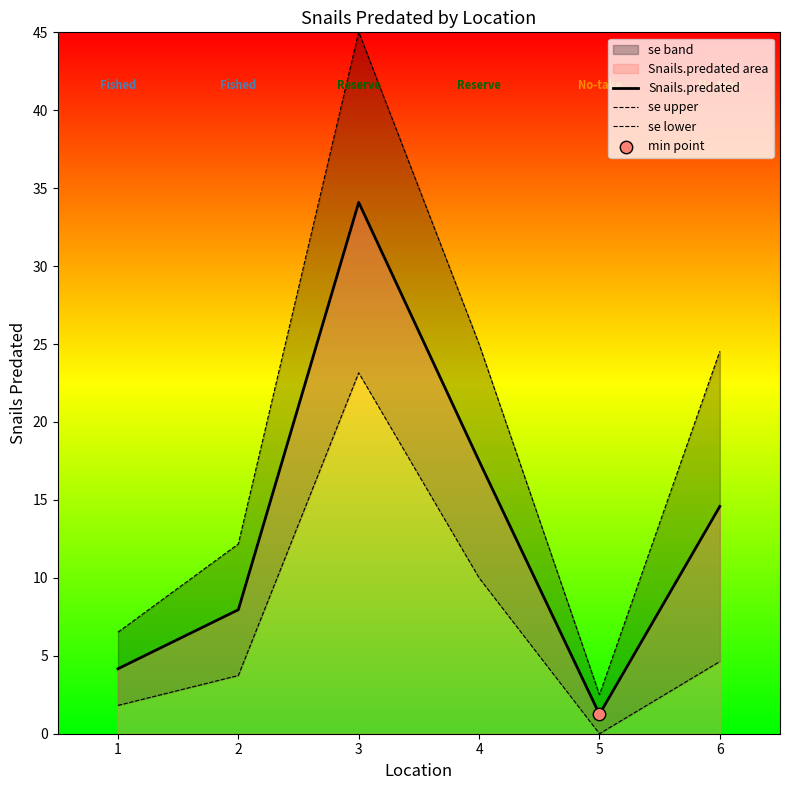

Which series contains the highest Y value?

se upper